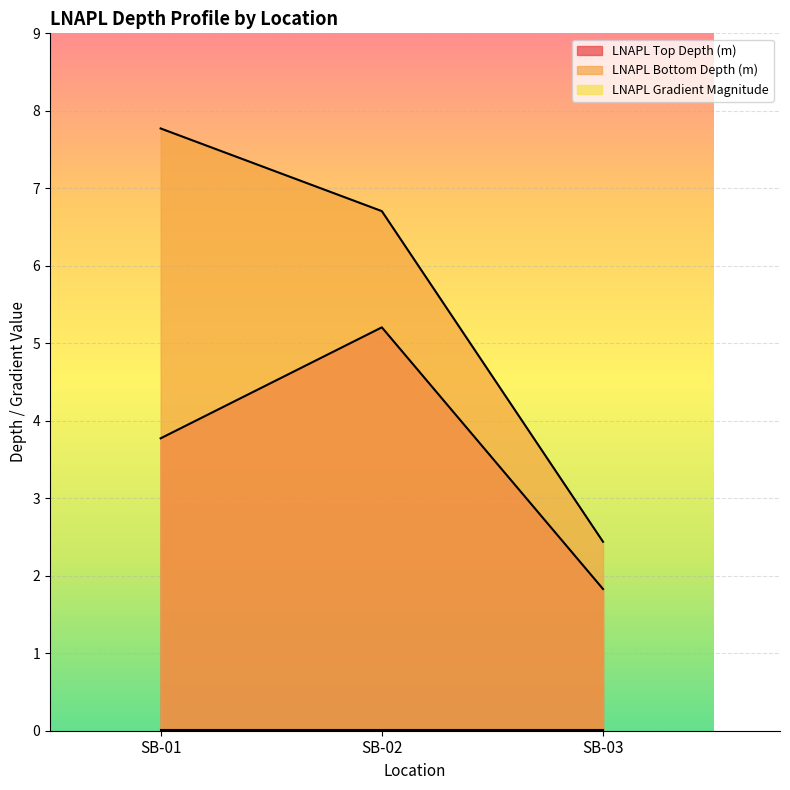

Reading right to left, transcribe all the data shown in this chart.

LNAPL Top Depth (m): SB-03=1.8	SB-02=5.2	SB-01=3.8
LNAPL Bottom Depth (m): SB-03=2.4	SB-02=6.7	SB-01=7.8